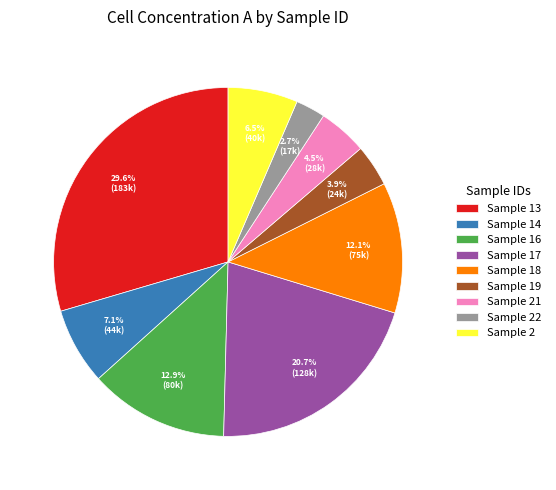

Do Sample 18 and Sample 13 together represent more than half of the pie?

No